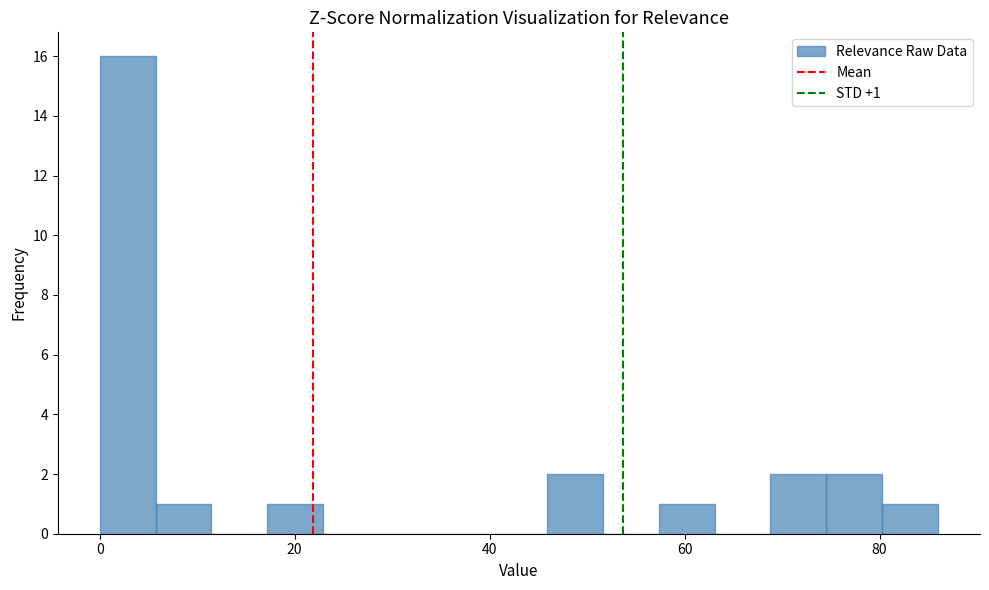

Around what value on the x-axis is the tallest bar? Give the approximate position of its centre, as read against the axis.

2